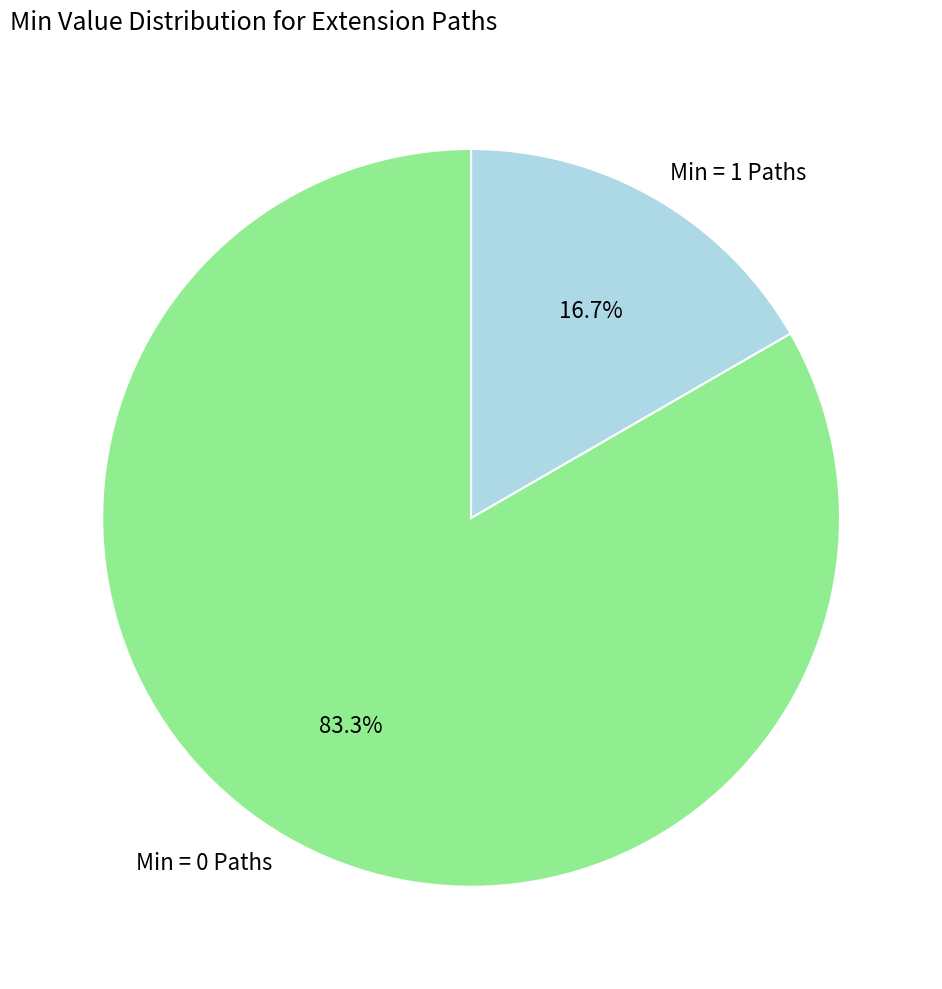

What is the ratio of the value at Min = 0 Paths to the value at Min = 1 Paths?

5.0